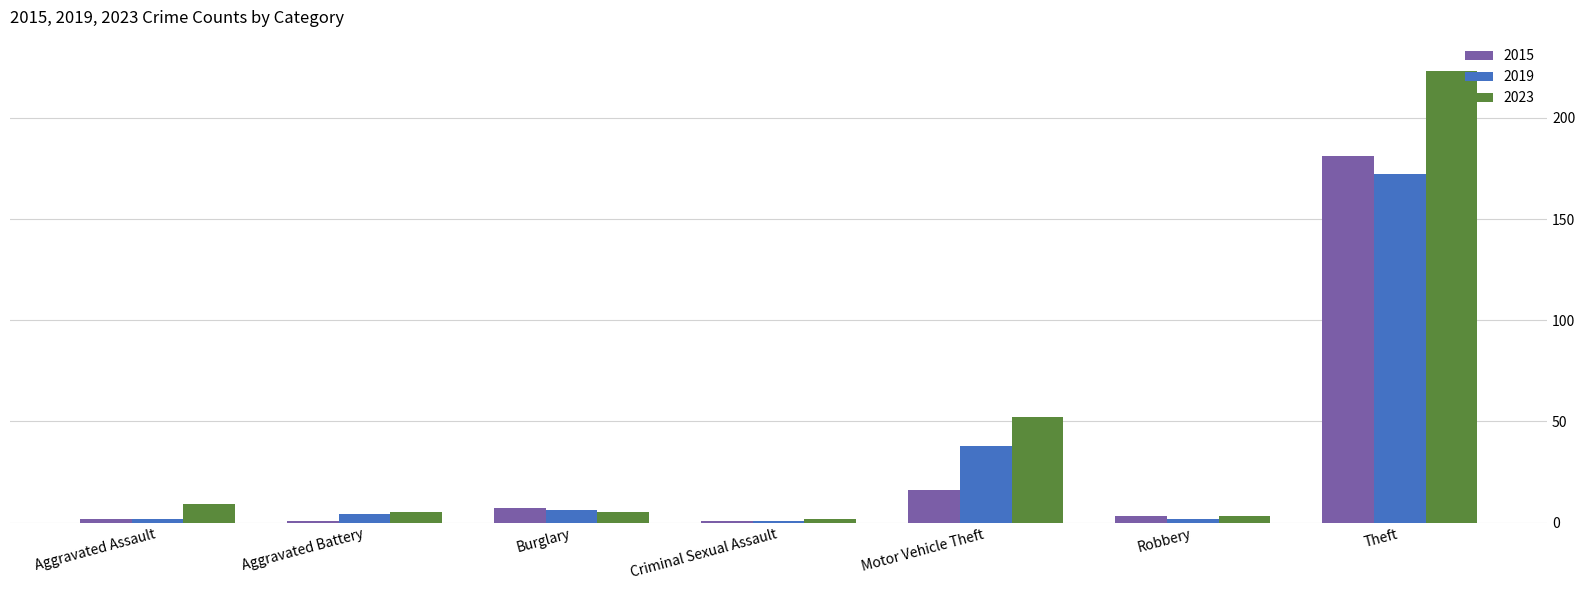

Rank the series by their maximum value, from highest to lowest.

2023, 2015, 2019